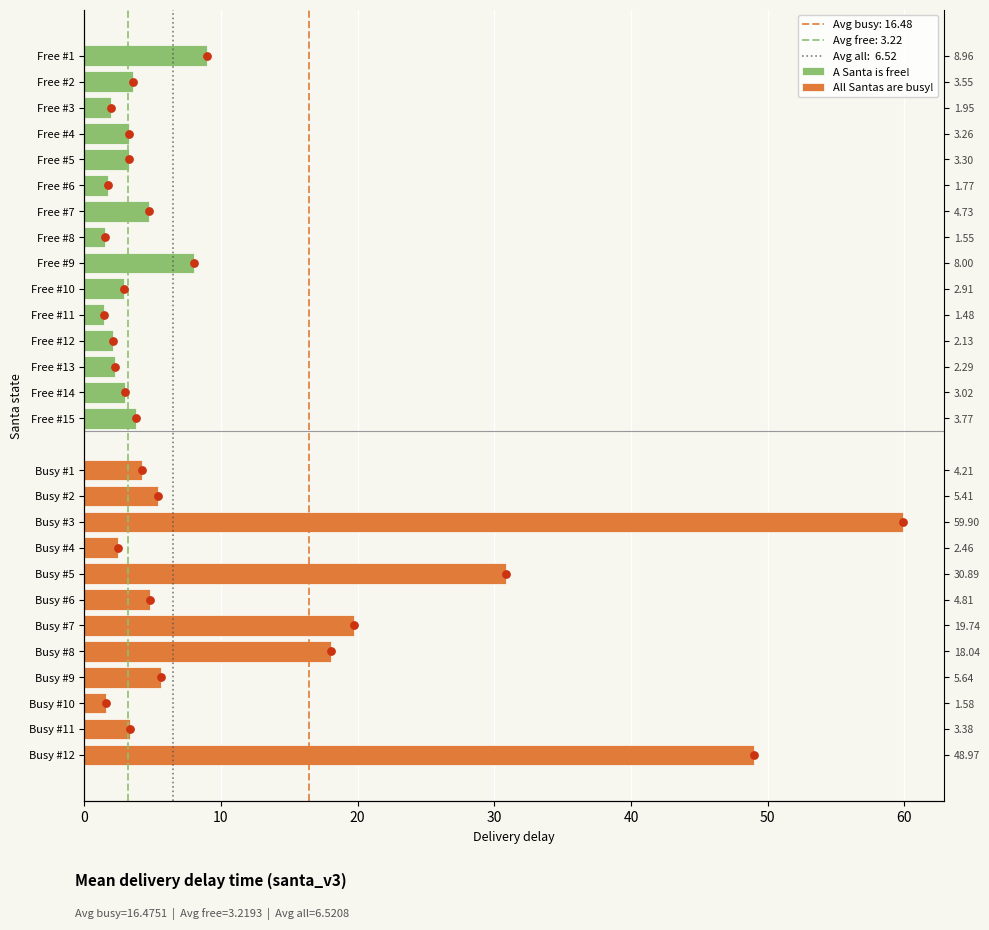

Between Busy #5 and Busy #4, which is larger?

Busy #5